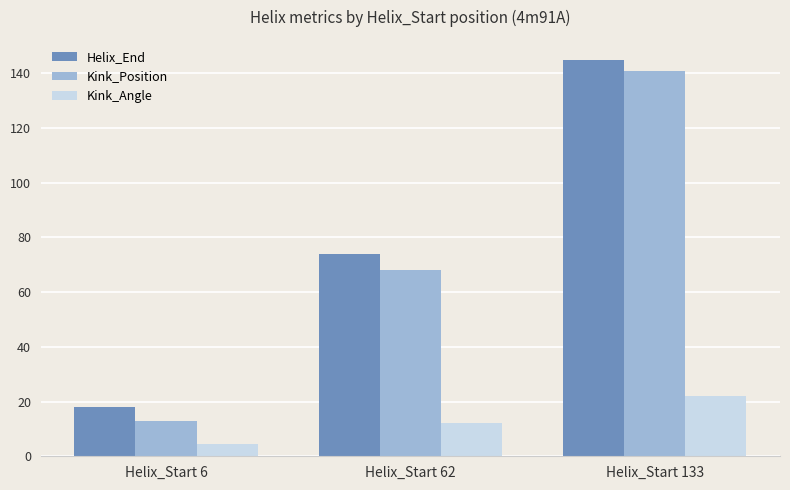

What is the total value across all series at Helix_Start 6?

35.4